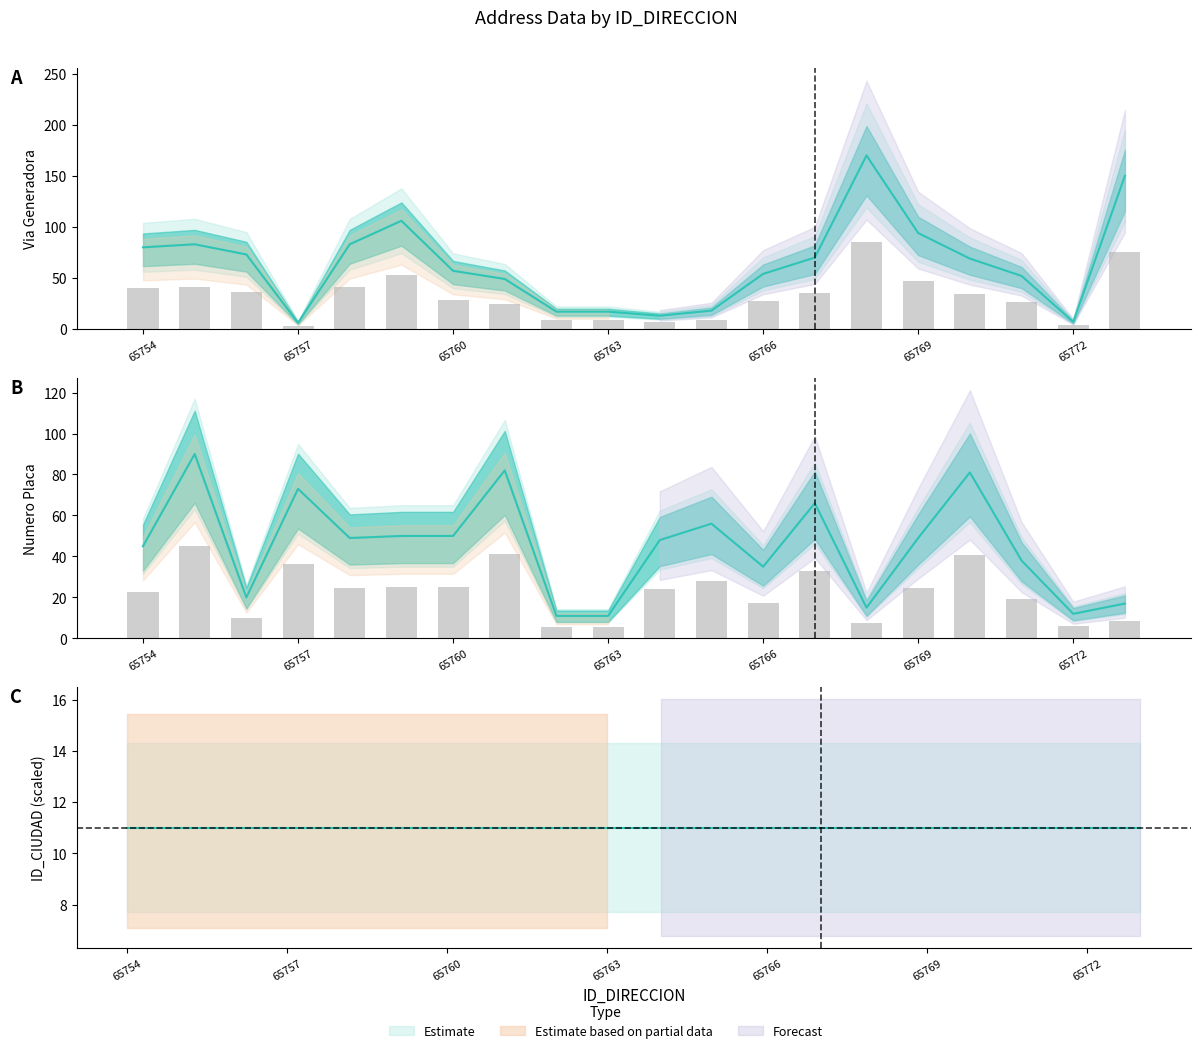

How many bars are there in each group?

2